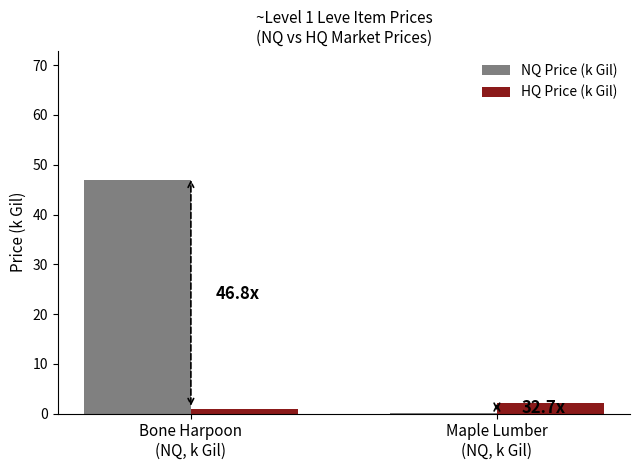

Which series has the largest total across all categories?

NQ Price (k Gil)